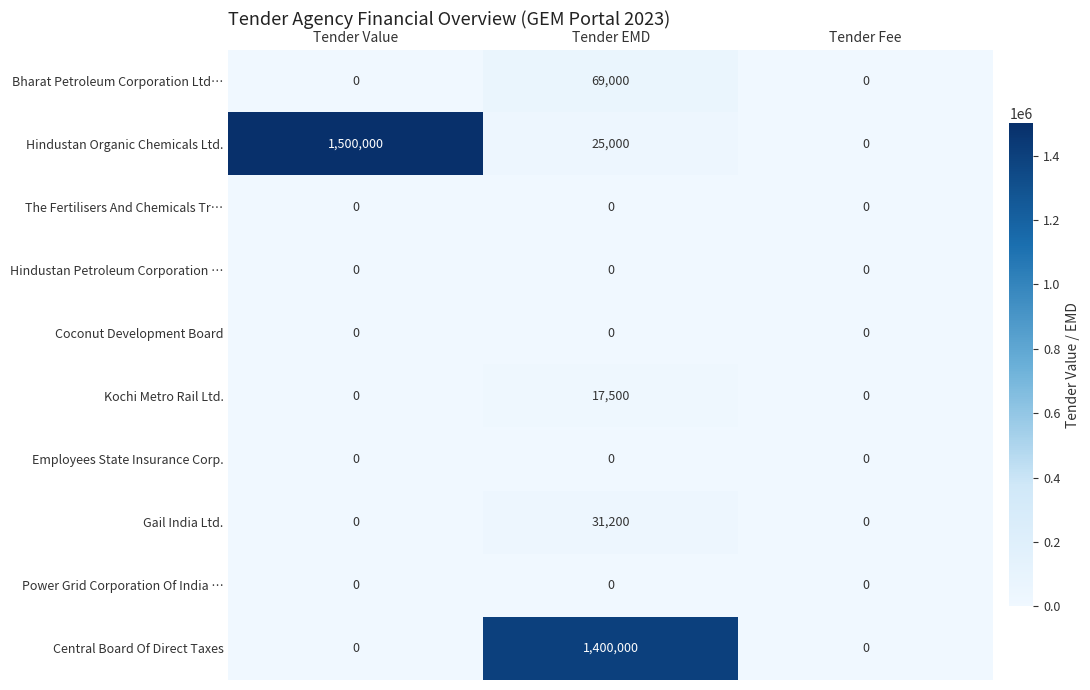

At how many categories does at least one series exceed 1123875?

2